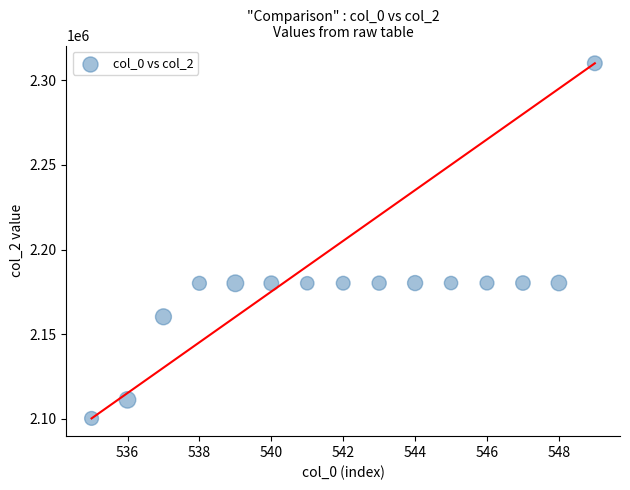

What is the range of Y values (max minus min)?

209657